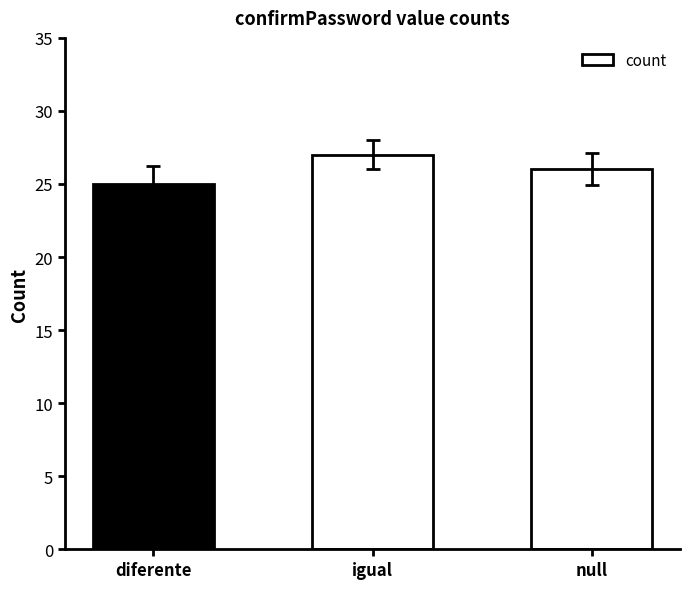

Does the chart contain stacked bars?

No